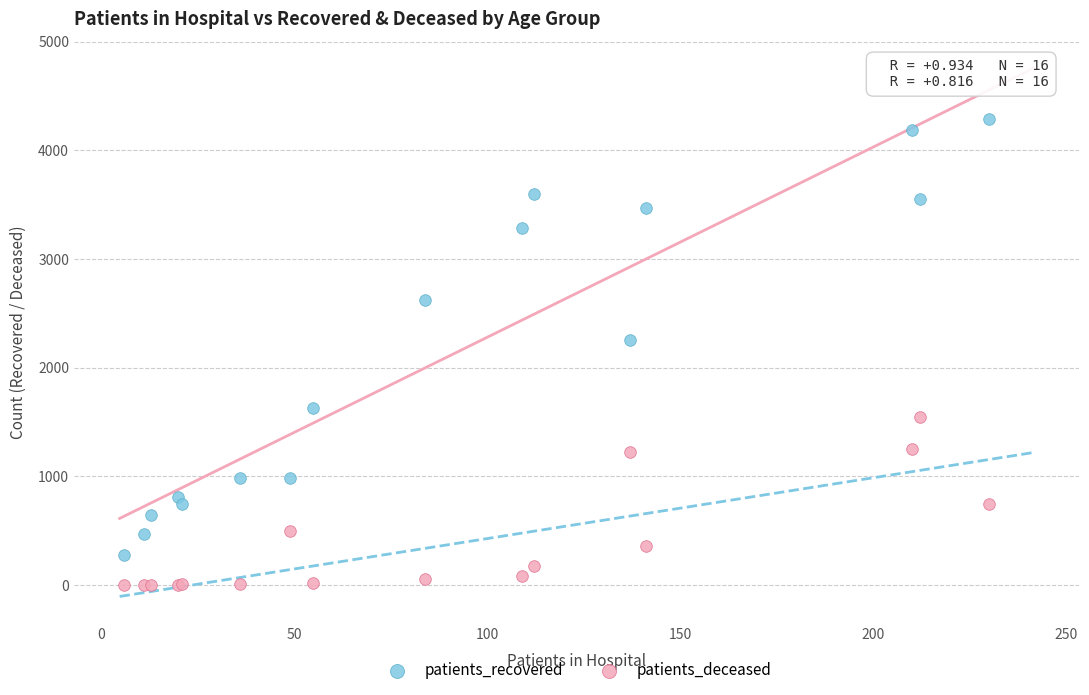

Which series contains the lowest Y value?

patients_deceased